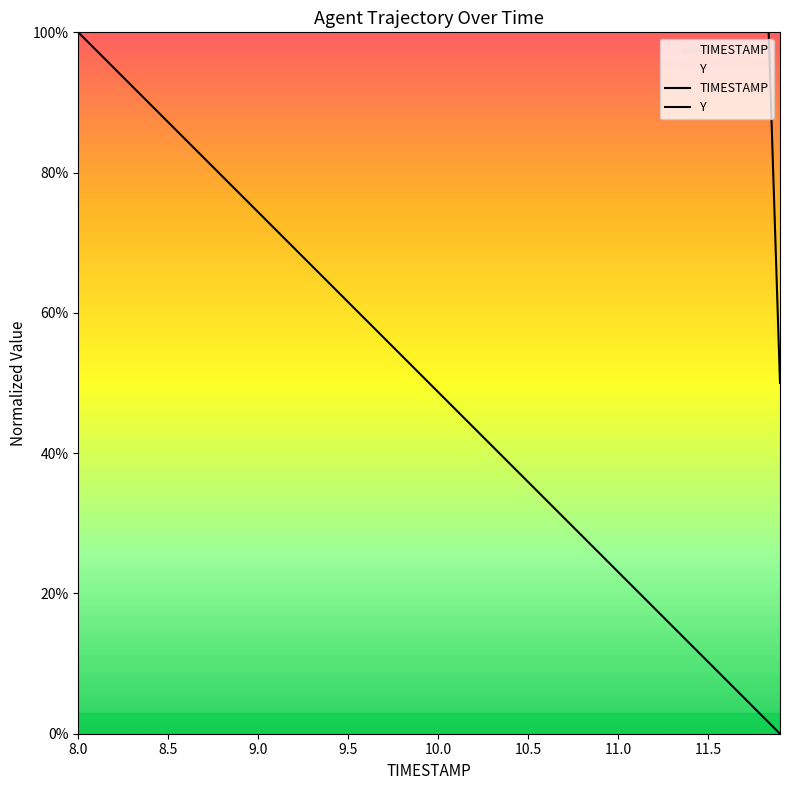

Which series has the widest spread of values?

Y